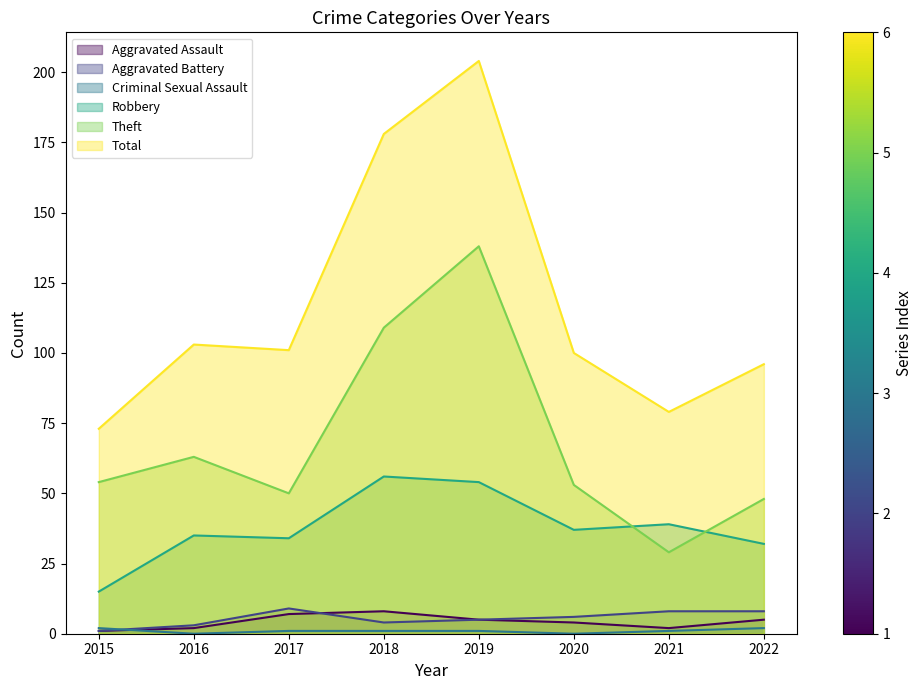

Rank the categories by Total value from highest to lowest.

2019, 2018, 2016, 2017, 2020, 2022, 2021, 2015